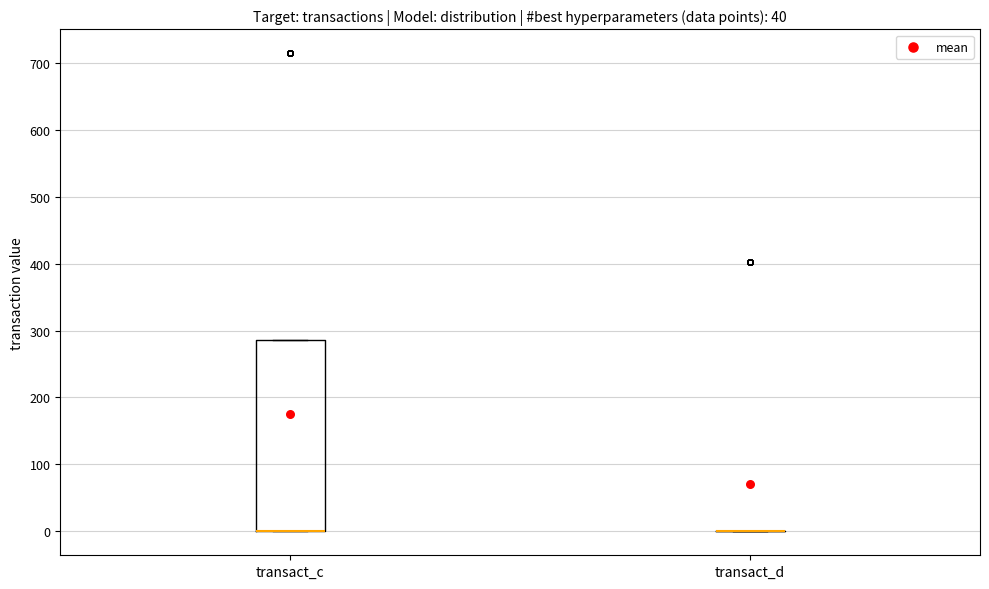

Reading left to right, transcribe this box plot: for each box, give where its median line is, the range the box spans, and where its two whiskers end, as read against the y-axis. The values are not printed on the chart, so give them approximately, as read against the axis.

transact_c: median 0 (drawn on the box's lower edge), box 0 to 290, whiskers 0 to 290
transact_d: box collapsed to a line at 0, whiskers 0 to 0